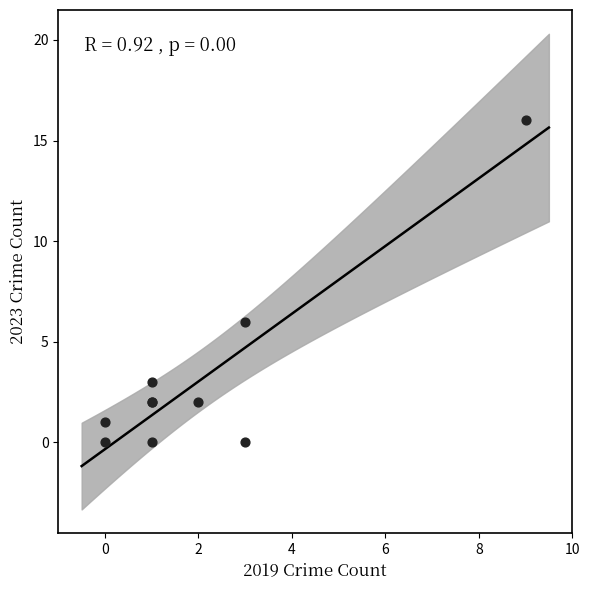

What Y value in the scatter plot is closest to 8?

6